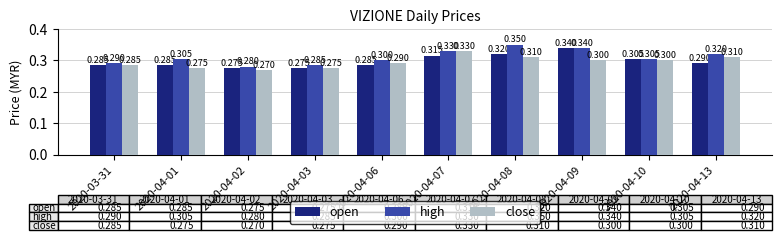

What are all the series names shown in the legend?

open, high, close